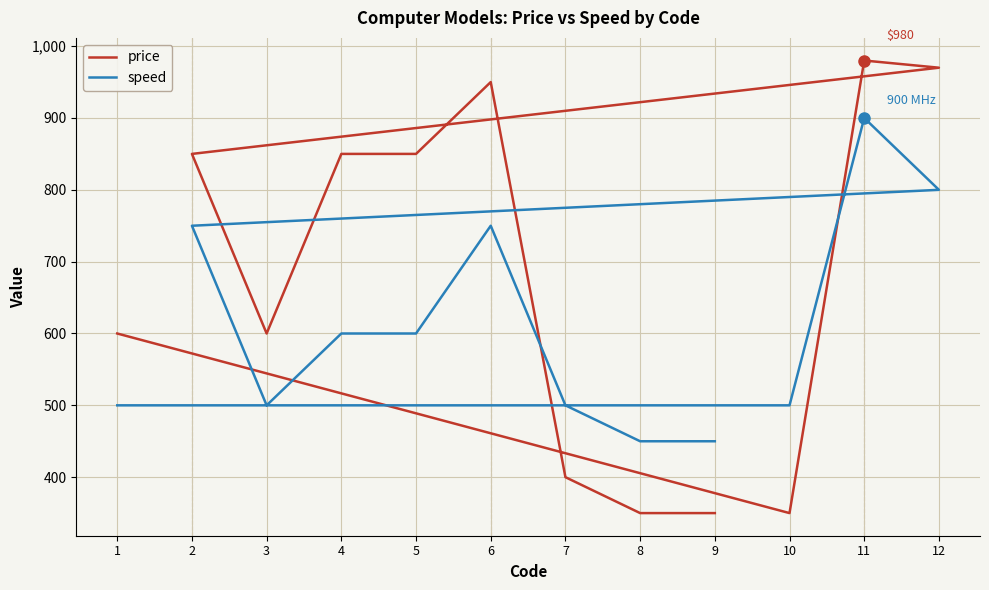

What value does the speed series have at 6?

750